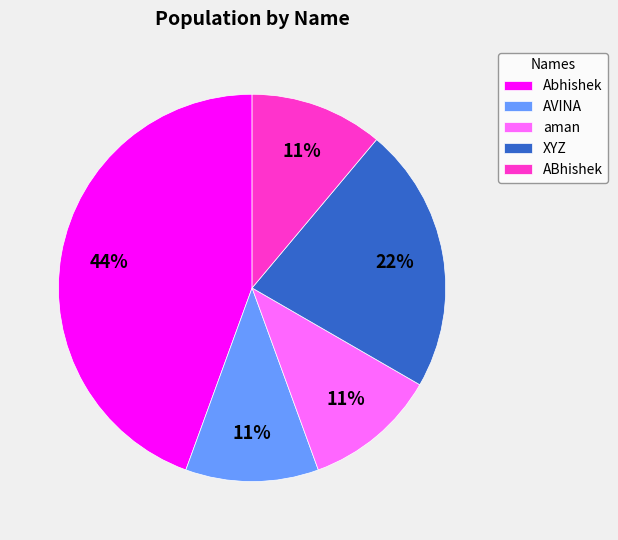

How many slices are in this pie chart?

5